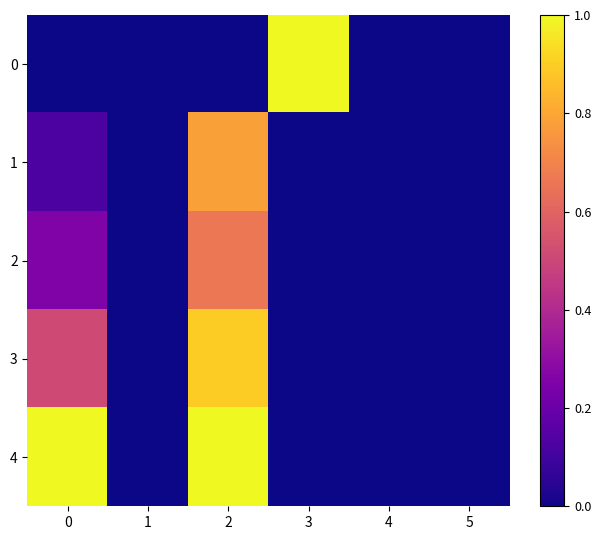

Which has a higher value, 1 or 4?

1